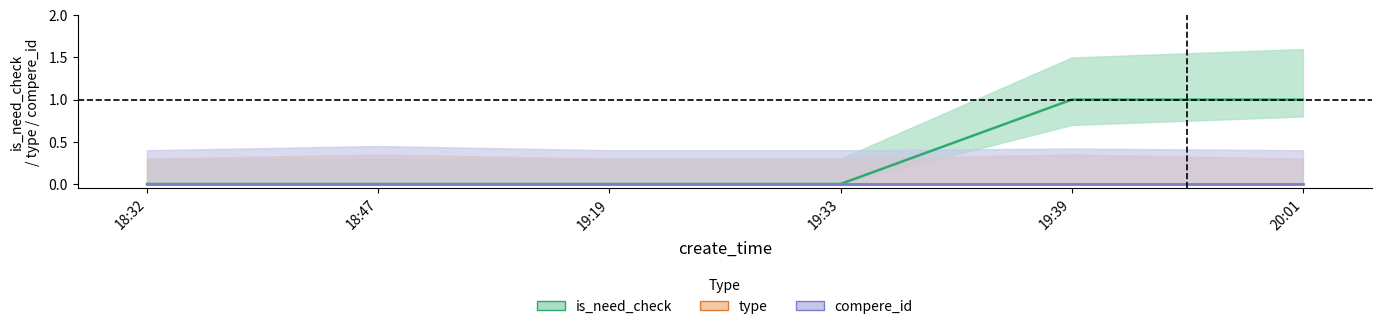

True or false: is_need_check and compere_id intersect in this chart.

False